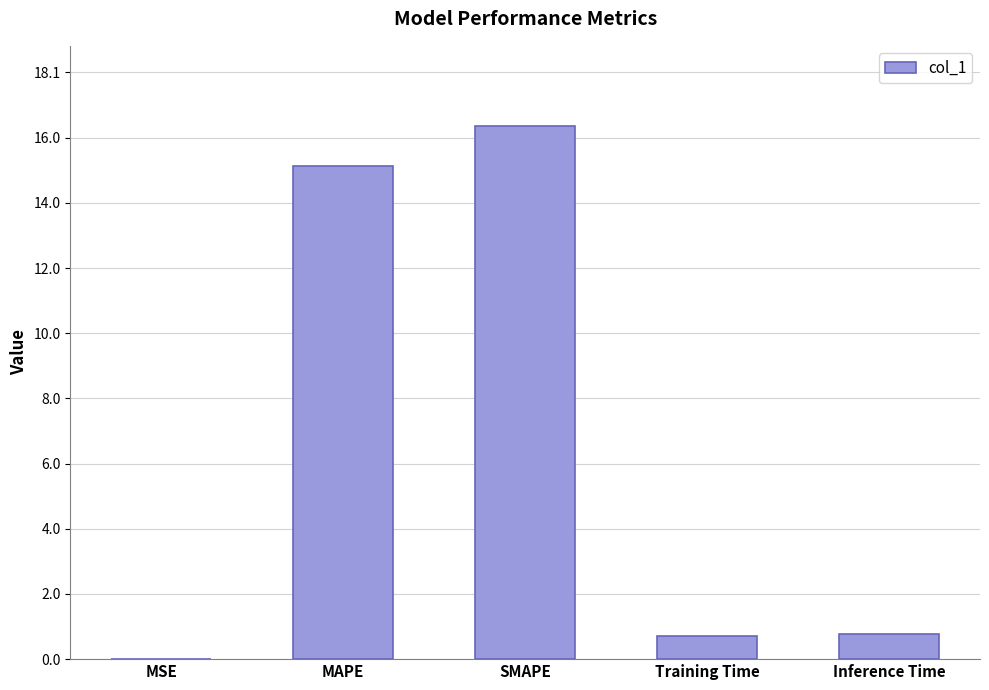

What is the greatest value displayed?

16.4